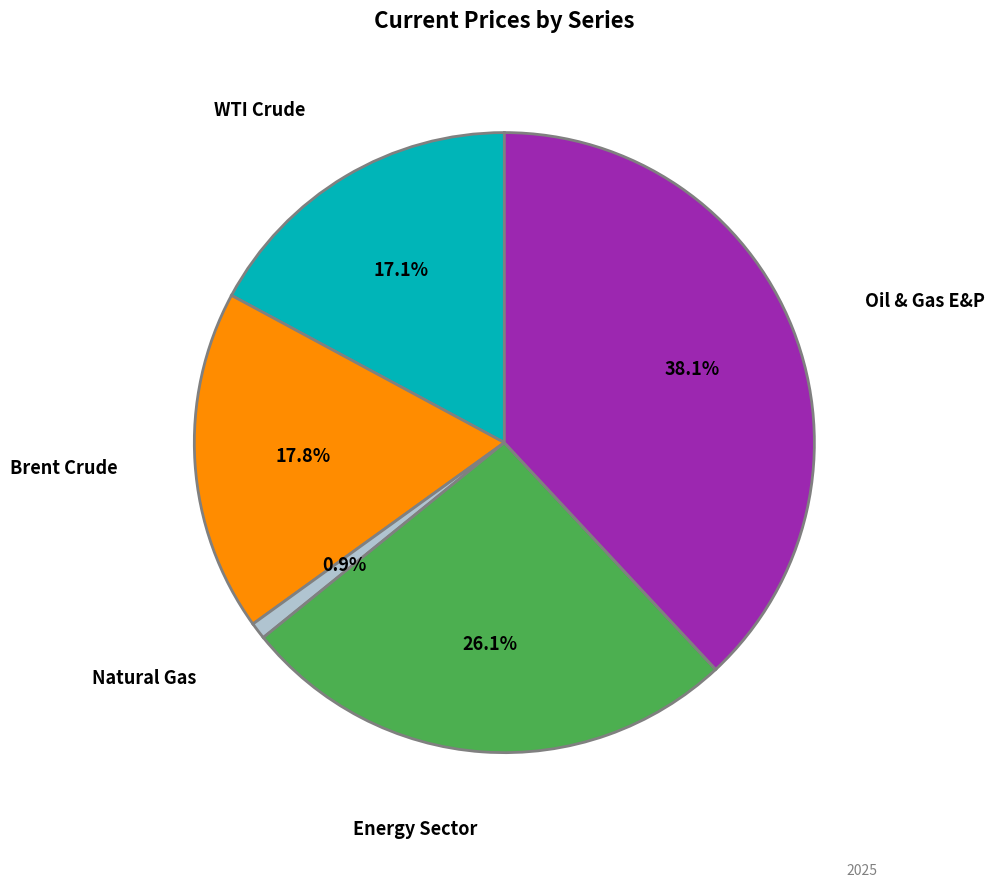

Does any single category account for the majority?

No